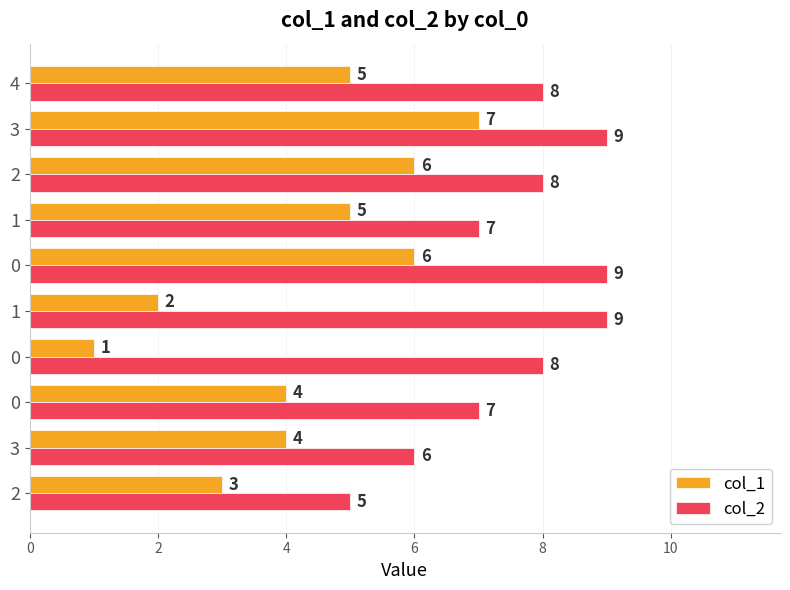

What is the difference between the maximum and minimum values in the col_2 series?

4